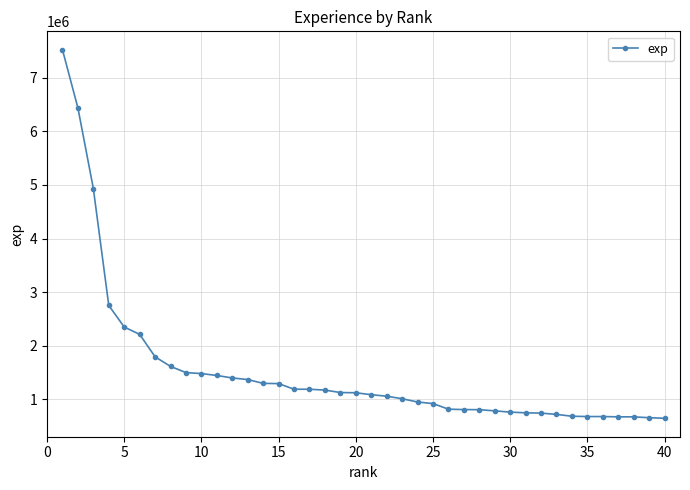

What is the smallest value displayed?

647230